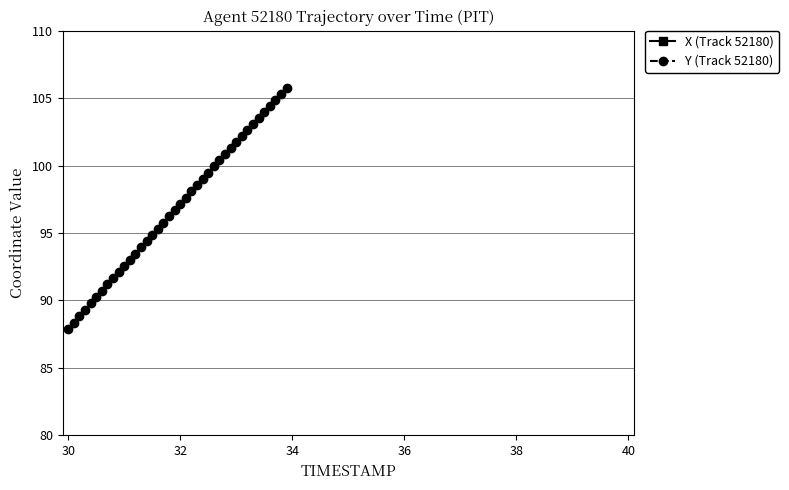

How many distinct data groups are displayed?

2